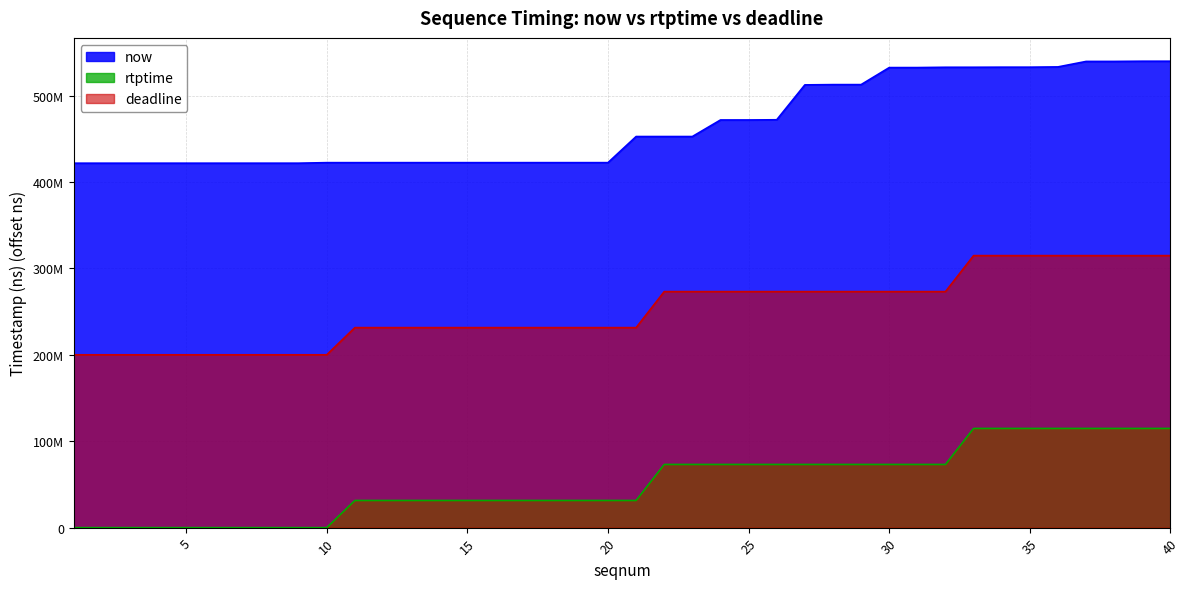

What is the greatest value displayed?

539733445